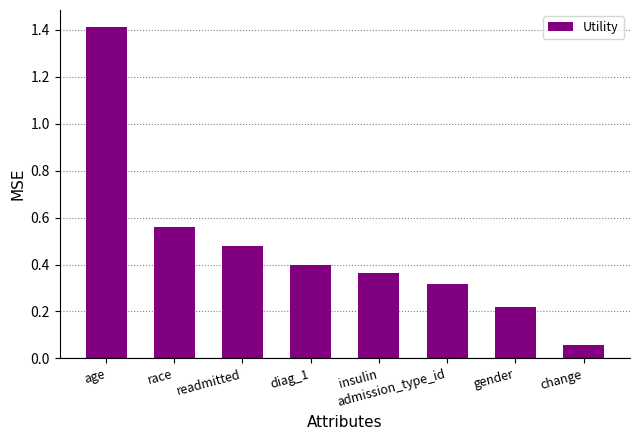

At which category does the chart reach its peak across all series?

age